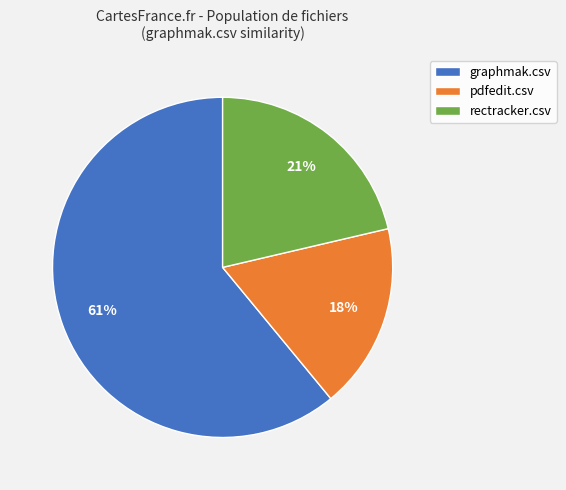

Which category has the biggest portion of the pie?

graphmak.csv